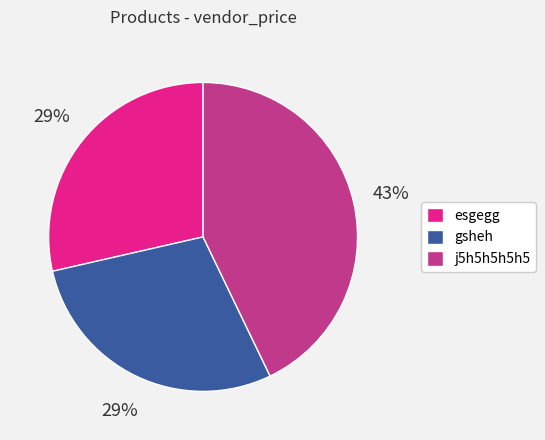

Count the number of slices in the pie.

3